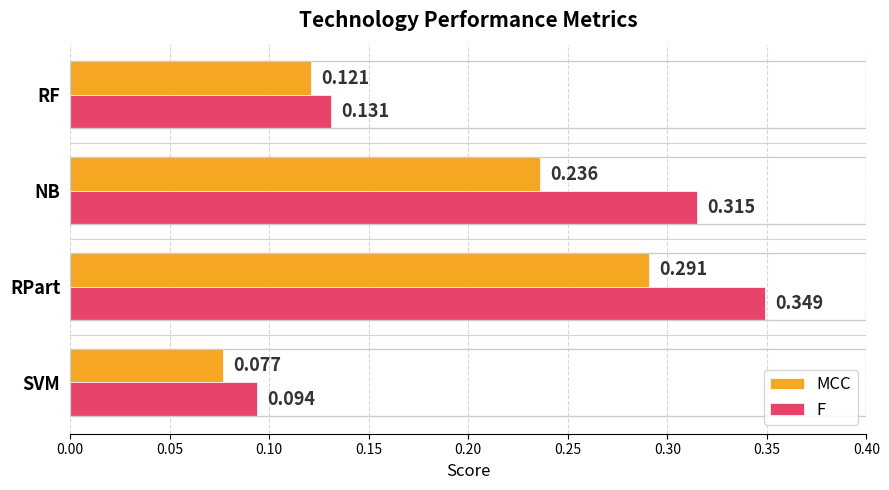

What are all the series names shown in the legend?

MCC, F